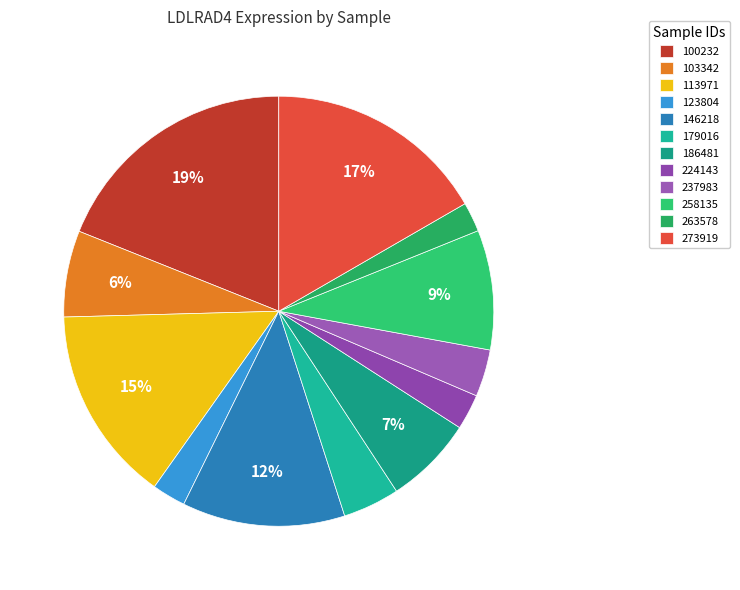

The 123804 slice represents 3% of the pie. True or false?

True